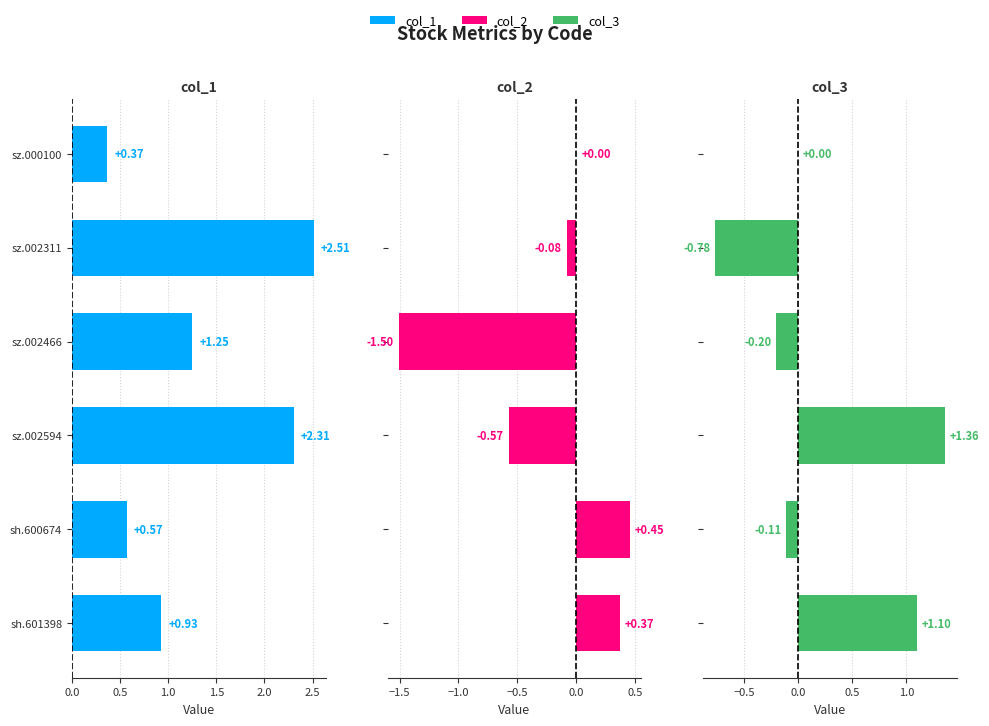

What is the difference between the maximum and minimum values in the col_2 series?

2.0